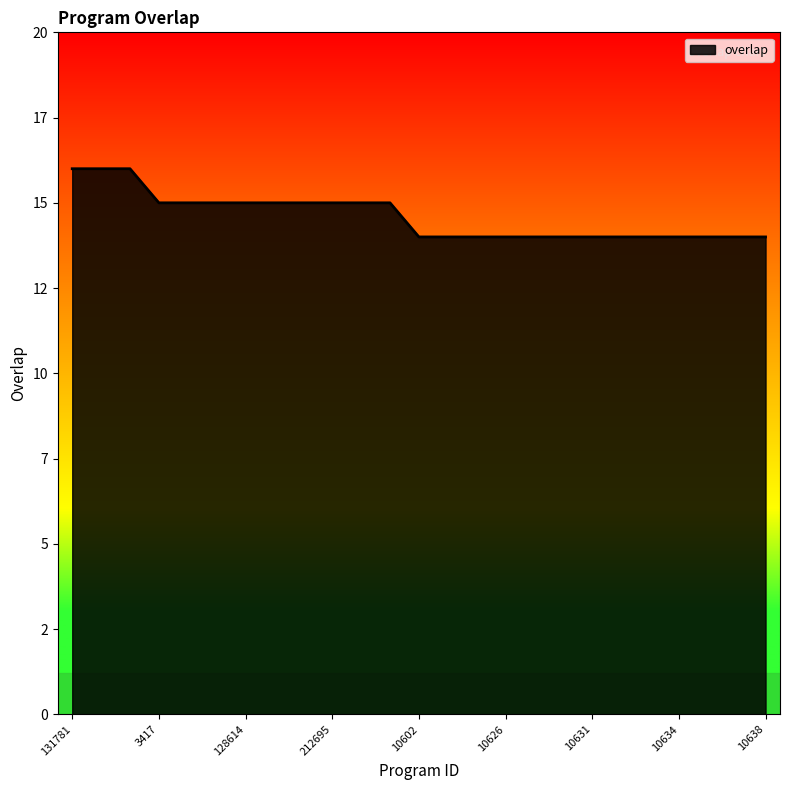

Rank the categories by value from highest to lowest.

131781, 160278, 301977, 3417, 102754, 122487, 128614, 176434, 193898, 212695, 262480, 282167, 10602, 10622, 10625, 10626, 10628, 10630, 10631, 10632, 10633, 10634, 10636, 10637, 10638